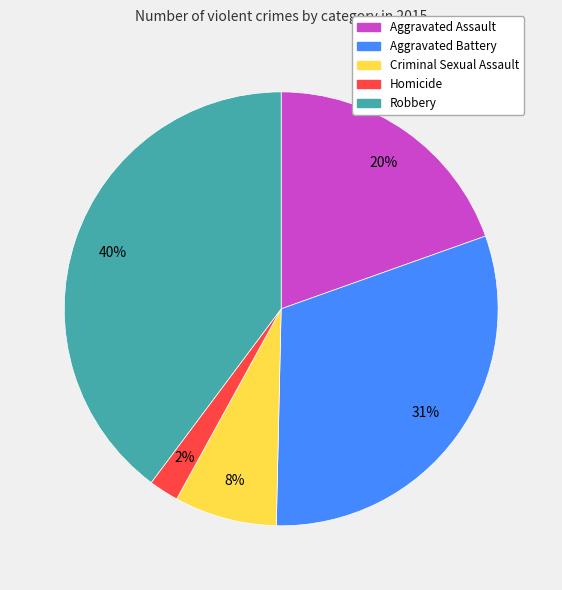

Does Aggravated Battery account for over 50% of the chart?

No